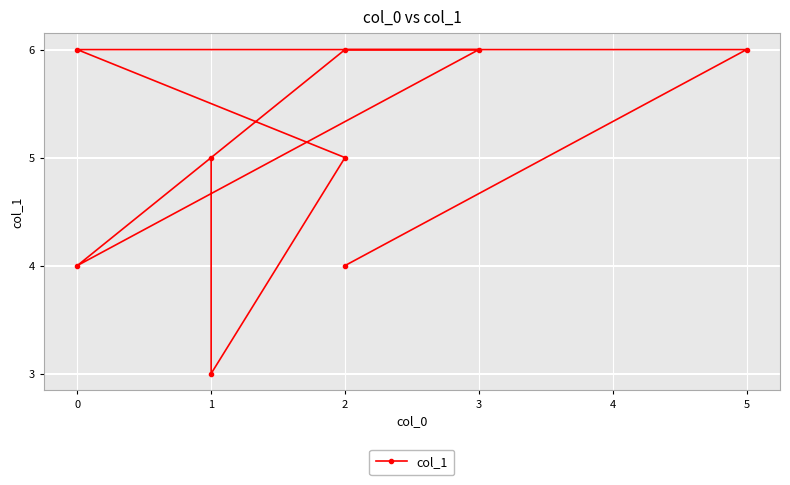

How many values are below 5?

3